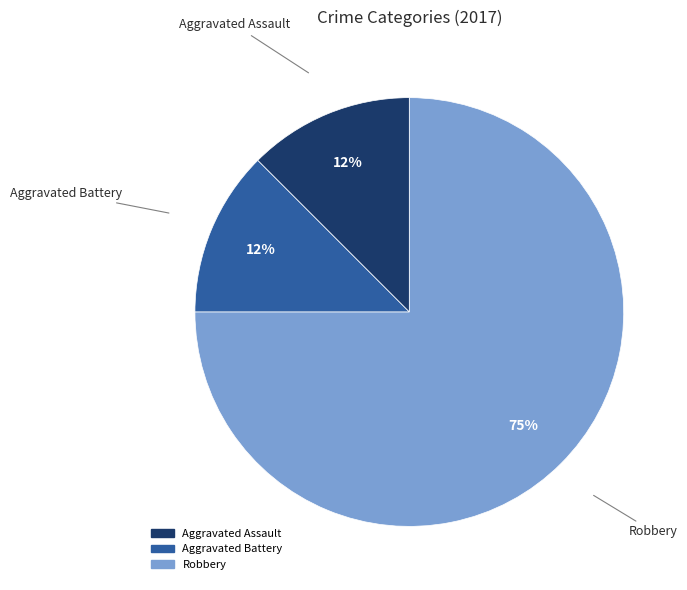

Is the sum of Robbery and Aggravated Battery greater than half?

Yes